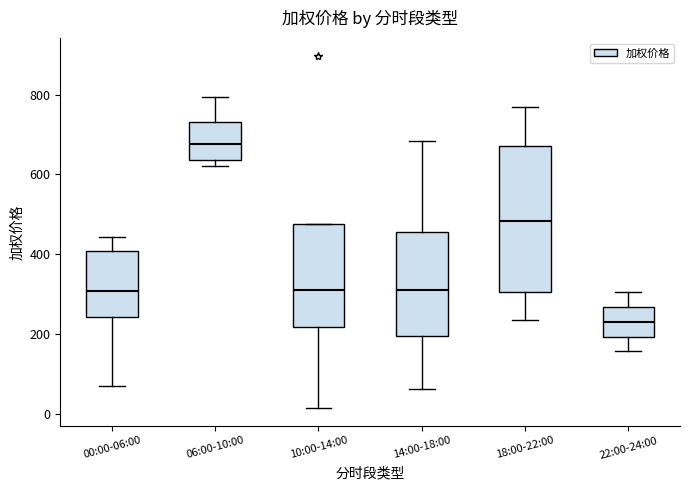

Which box's median line is the lowest?

22:00-24:00